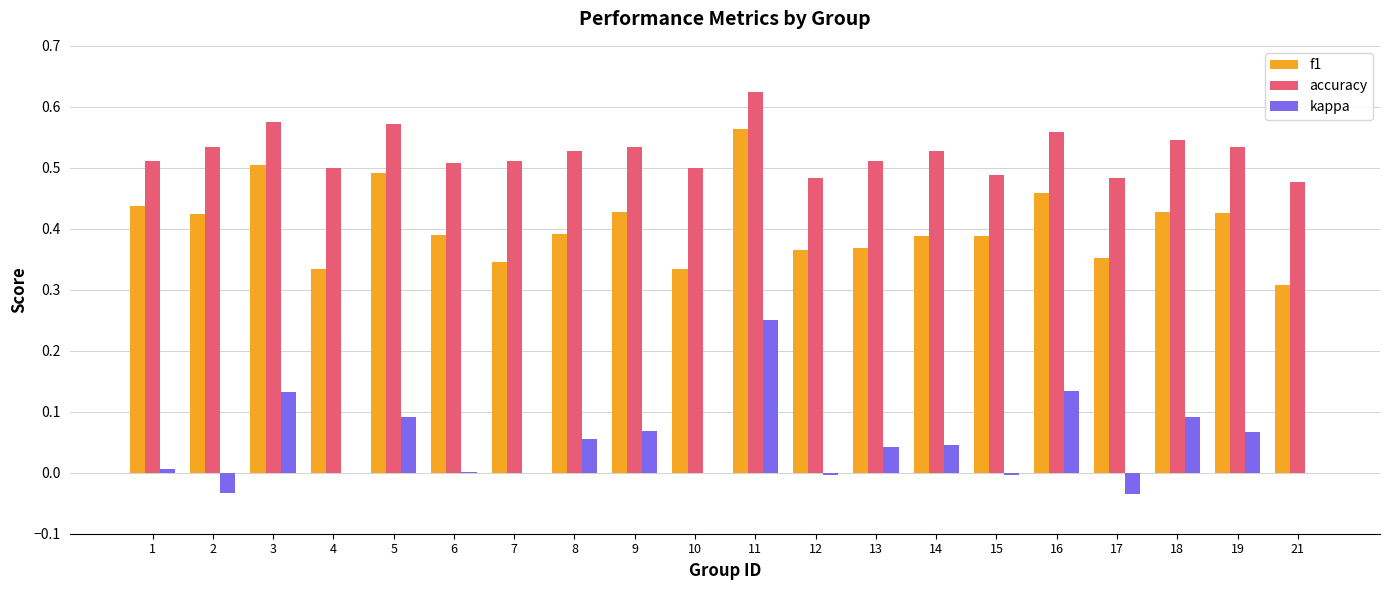

Which series has the largest total across all categories?

accuracy